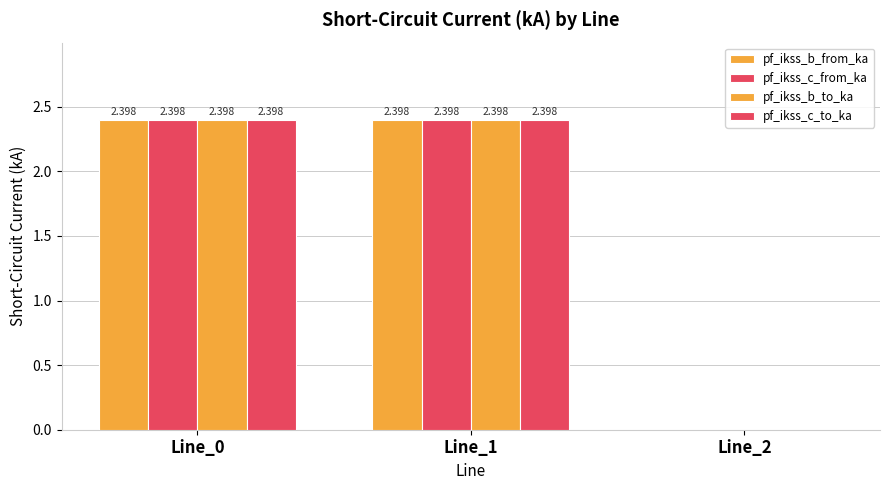

Which series has the widest spread of values?

pf_ikss_c_from_ka